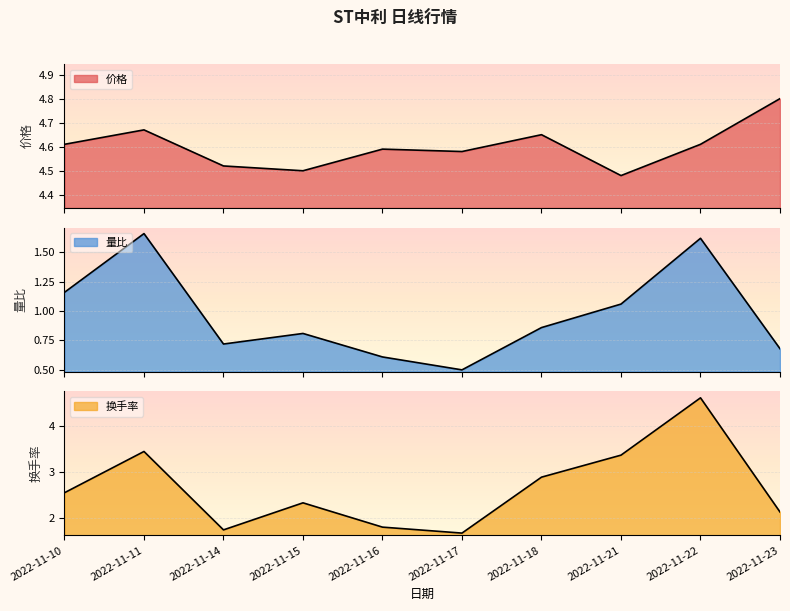

What value does the 换手率 series have at 2022-11-18?

2.9